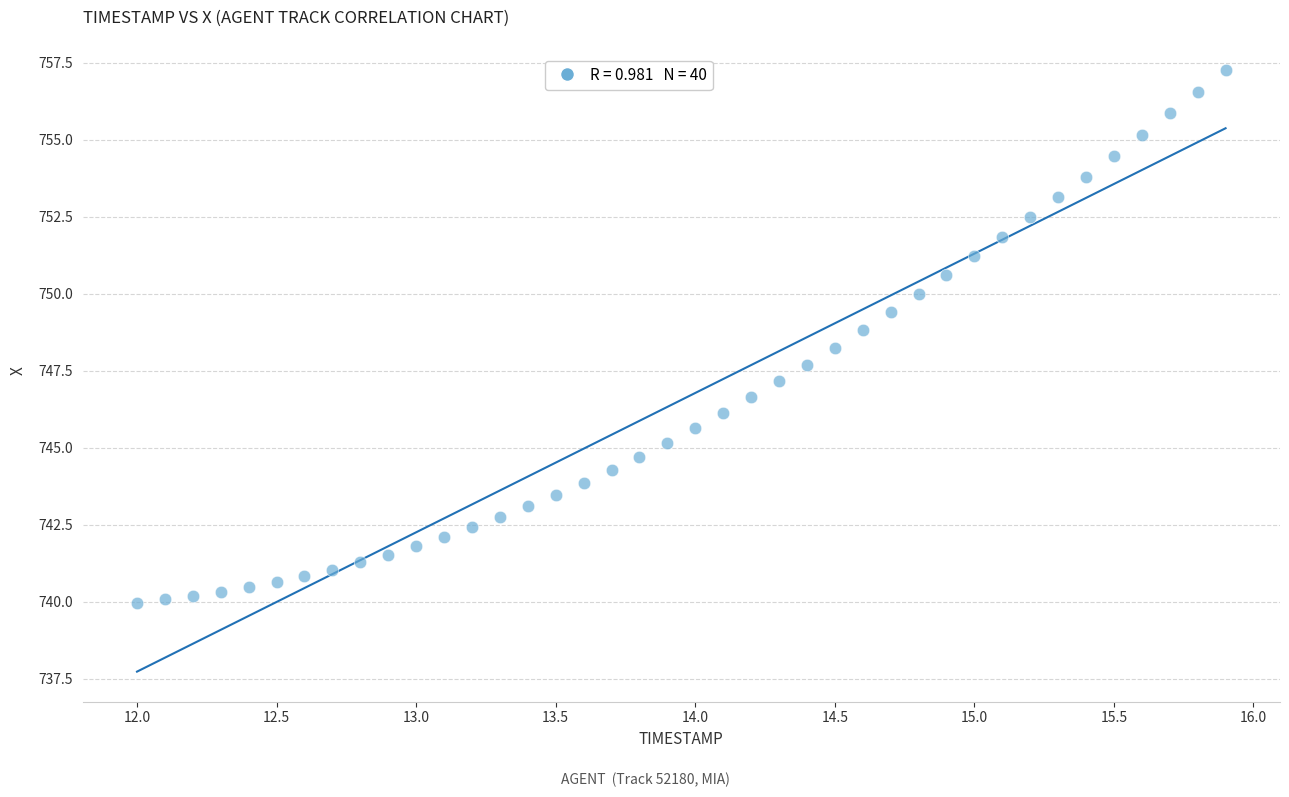

What is the range of X values (max minus min)?

3.9